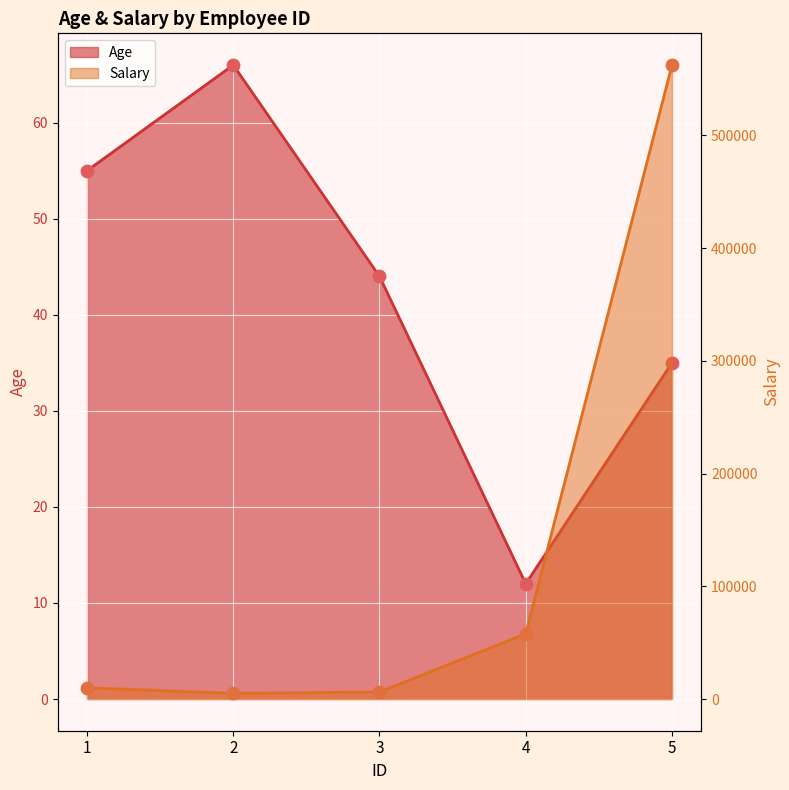

Which series reaches the maximum Y coordinate?

Salary